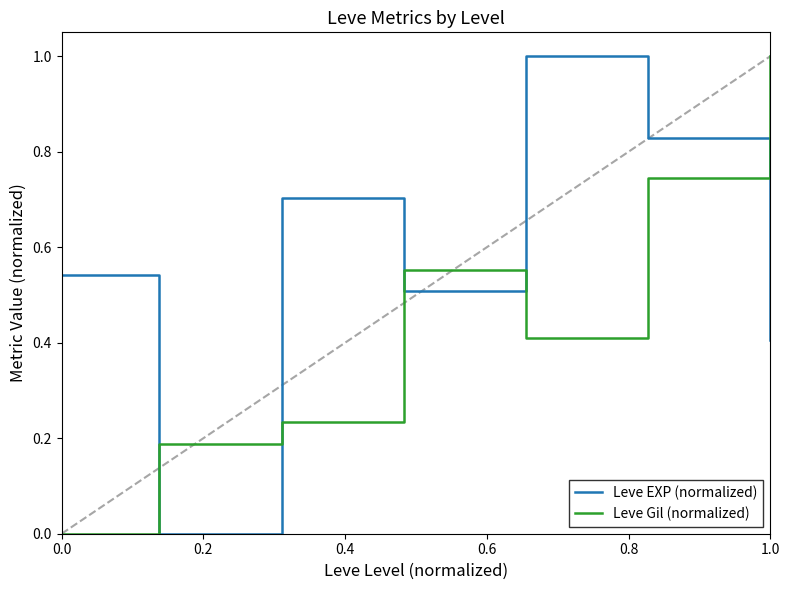

Does the chart display data point markers on the line(s)?

No